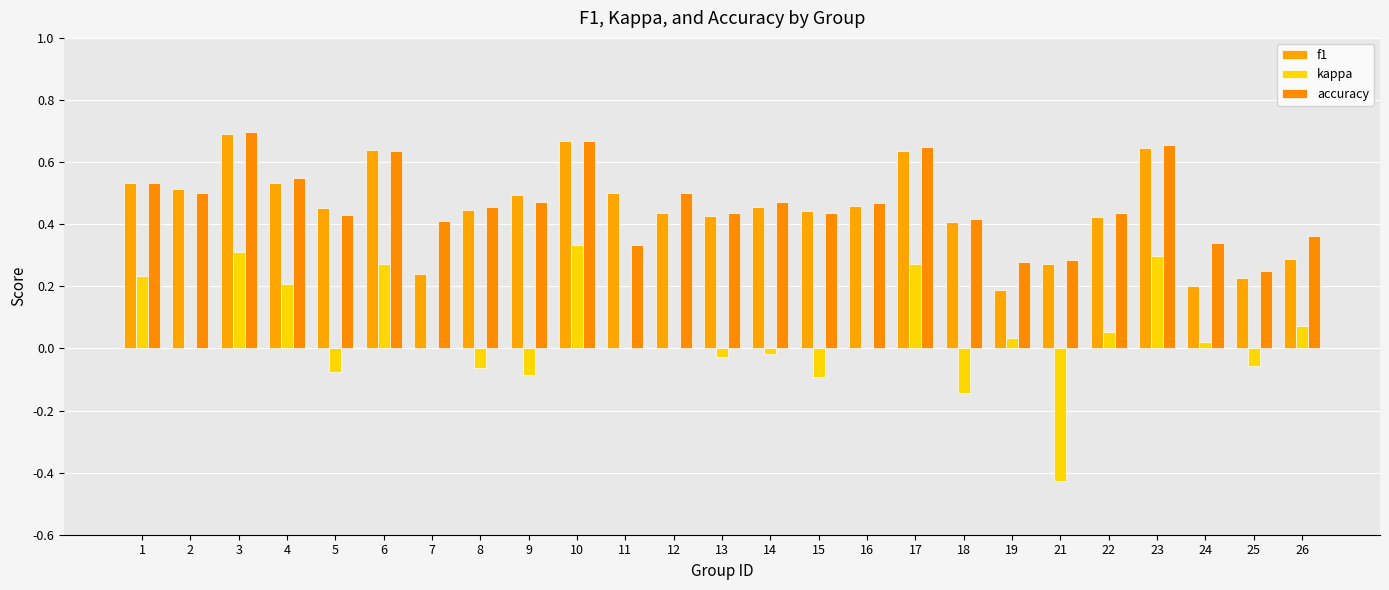

What is the value of the accuracy bar at the 4th from the left?

0.5